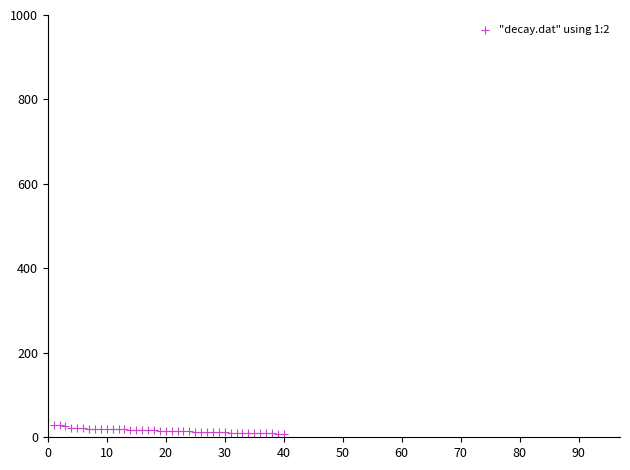

What is the range of Y values (max minus min)?

21